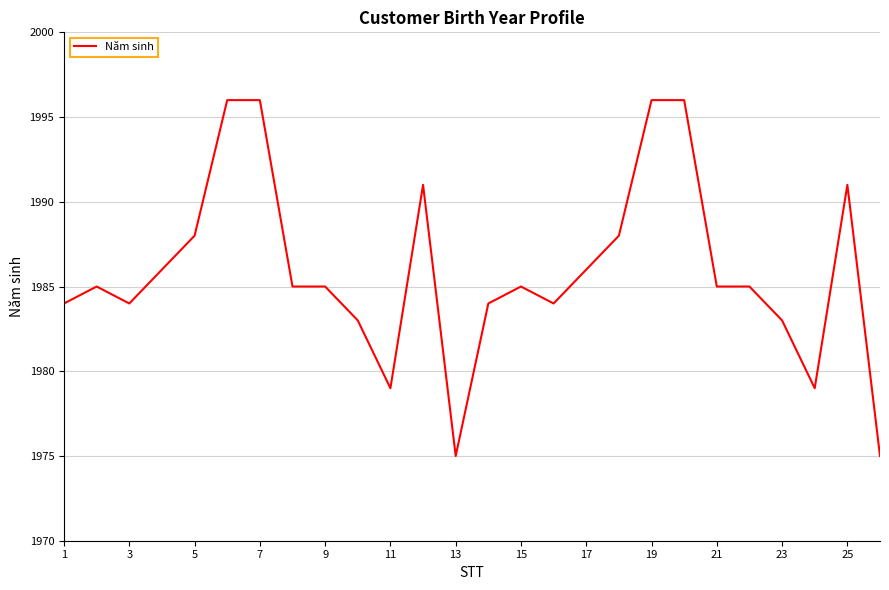

What is the greatest value displayed?

1996